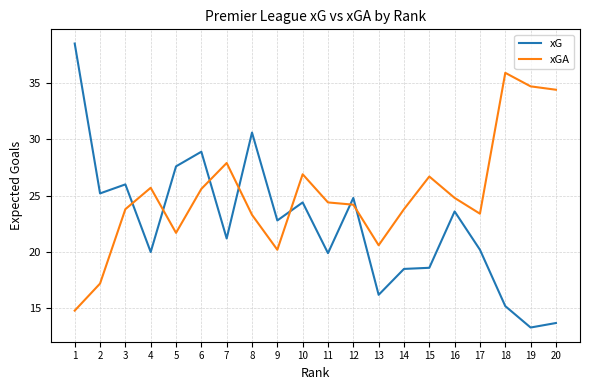

What is the difference between the highest and lowest values at 2?

8.0